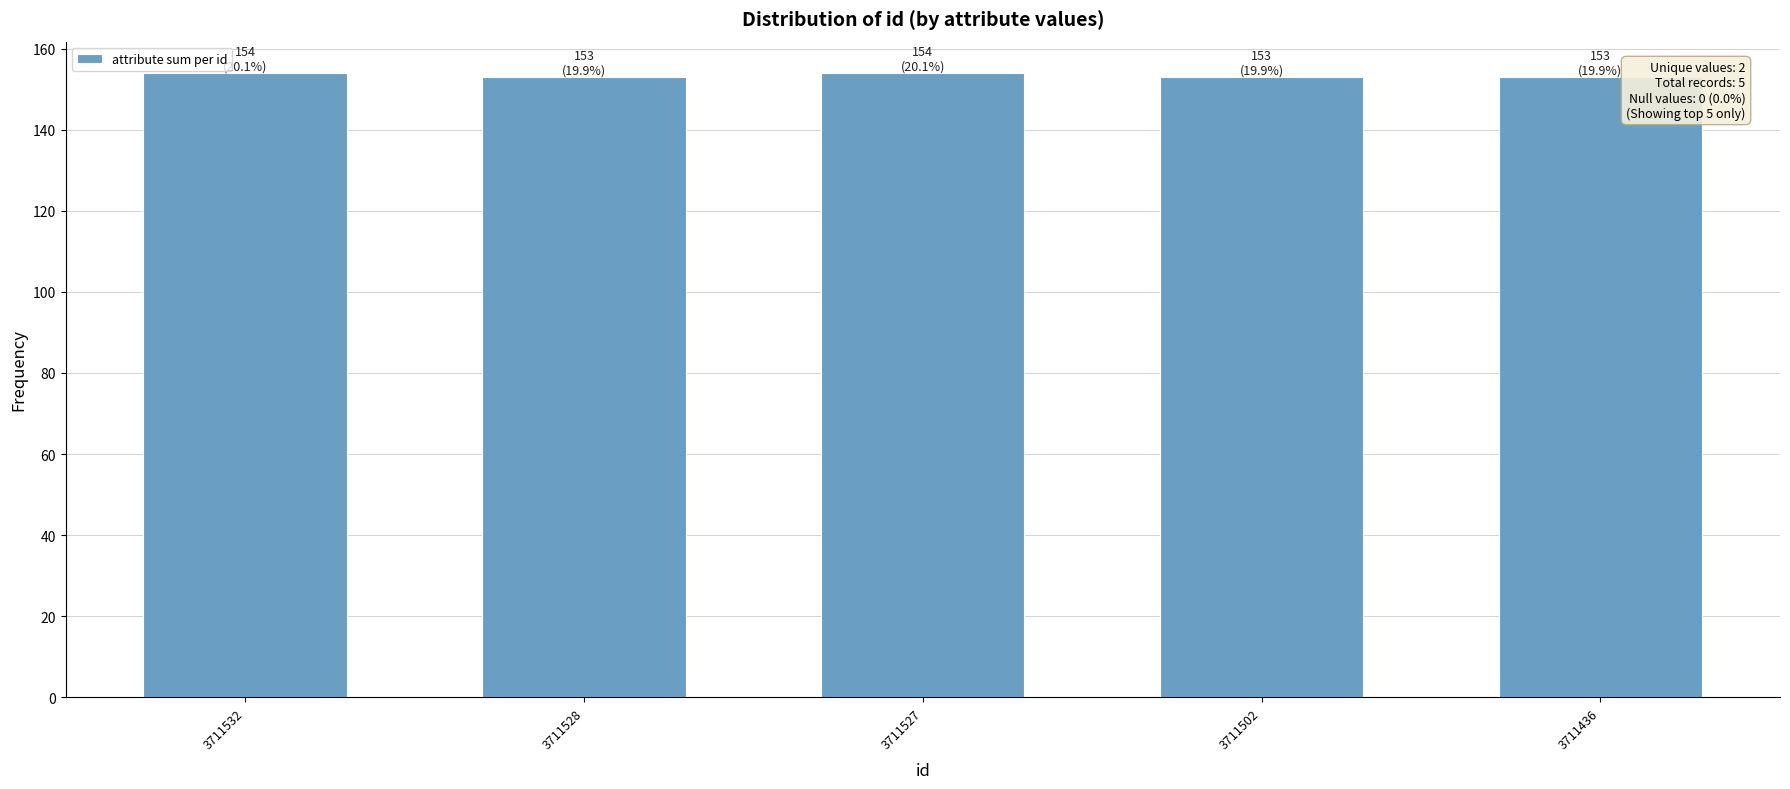

How many categories are shown in the chart?

5